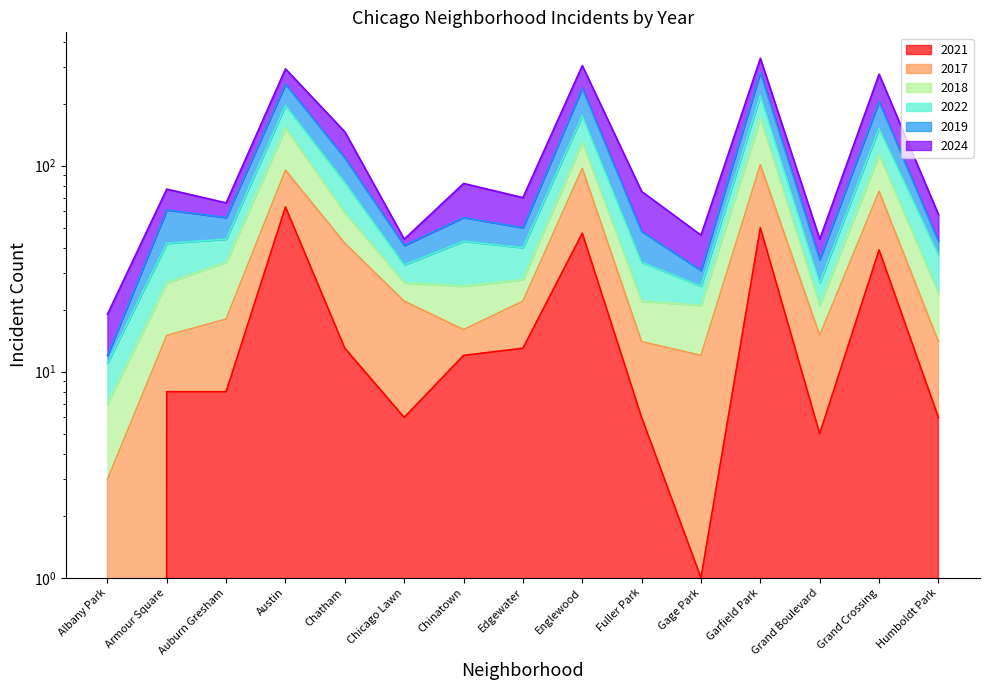

True or false: 2022 and 2019 cross at least once.

False